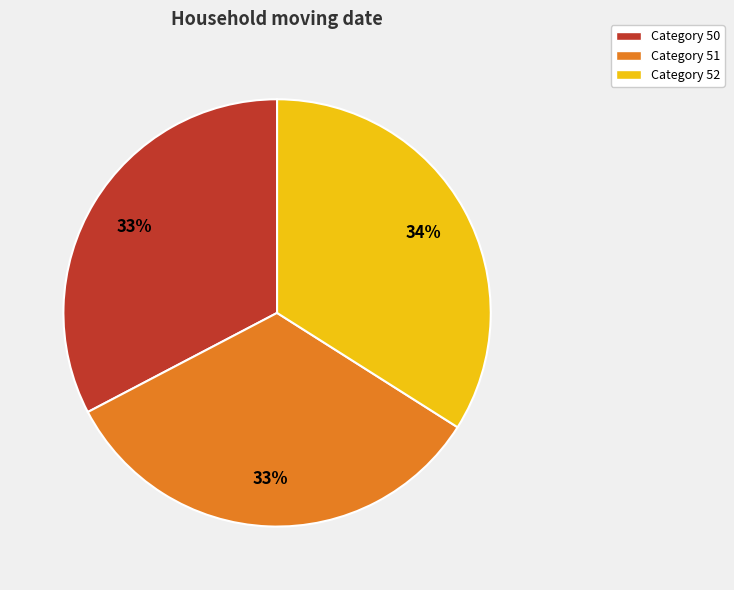

To the nearest percent, what is the average slice percentage?

33%